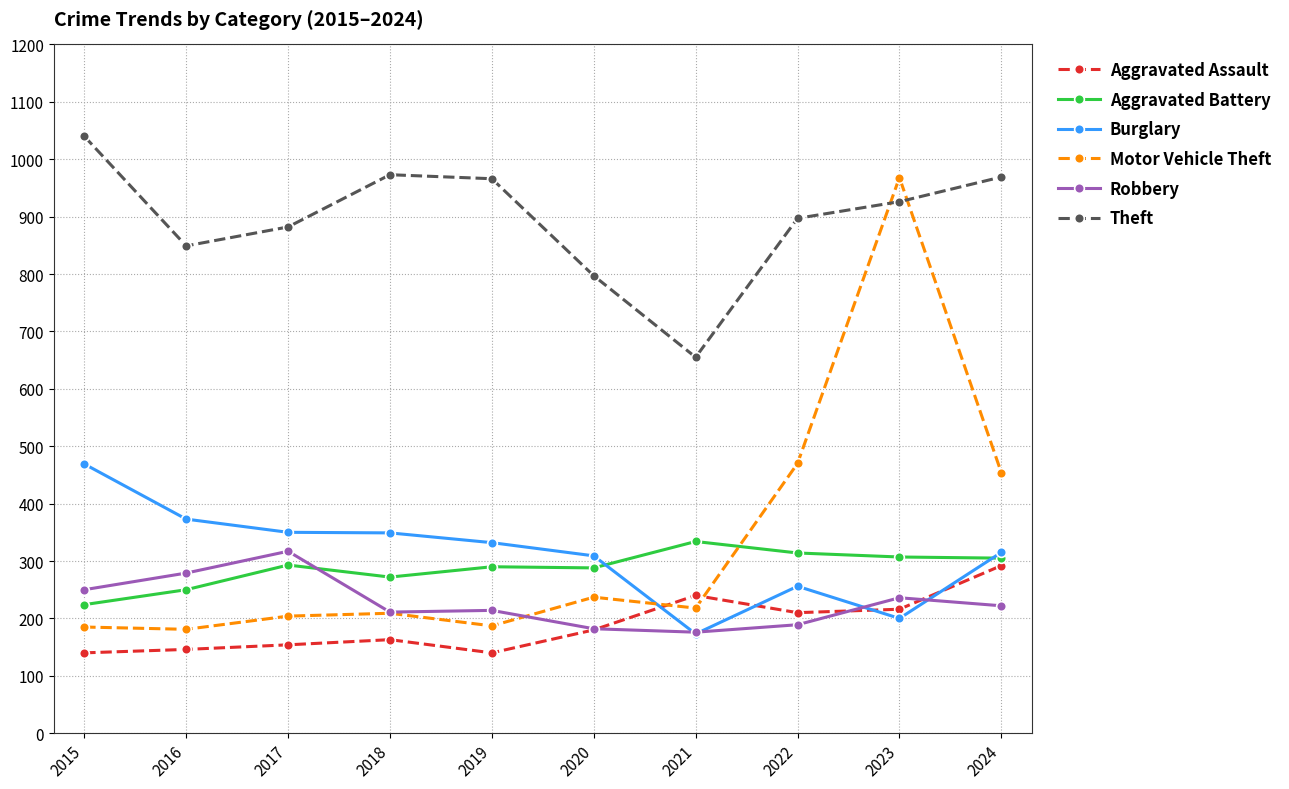

How many series are shown in this chart?

6